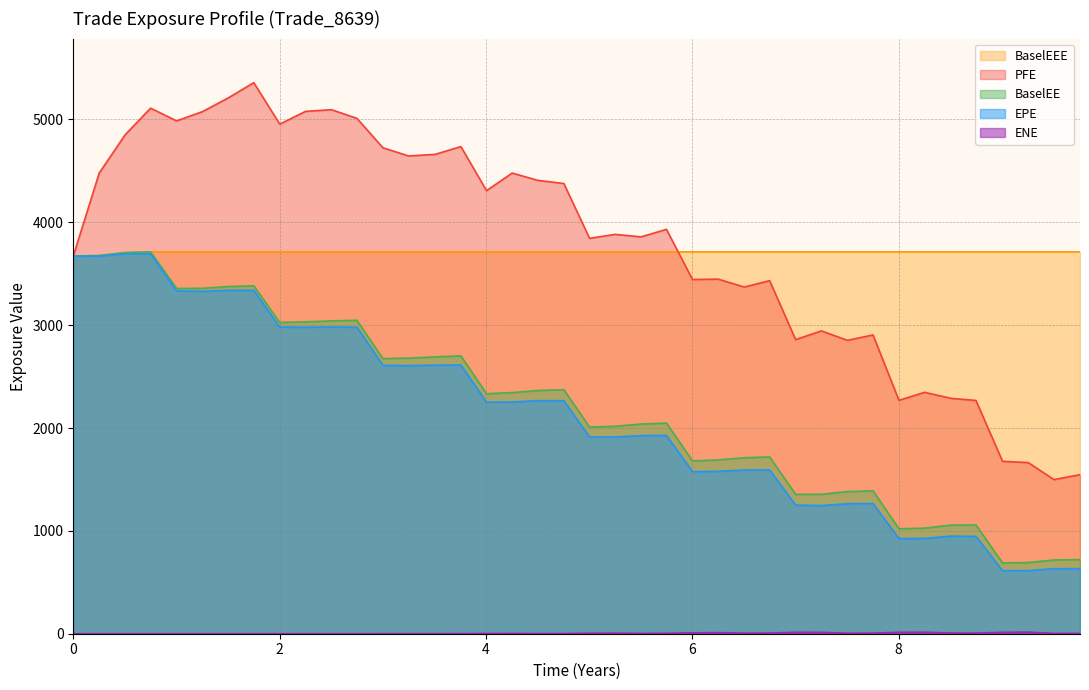

True or false: EPE has more than 1 points higher than both neighbors.

True